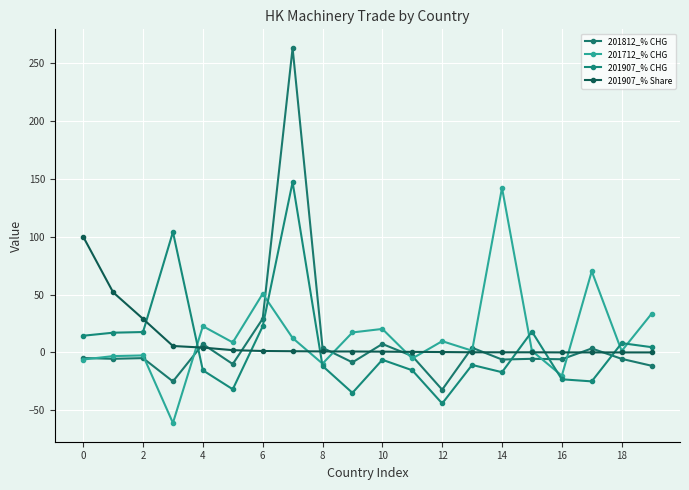

How many distinct data groups are displayed?

4